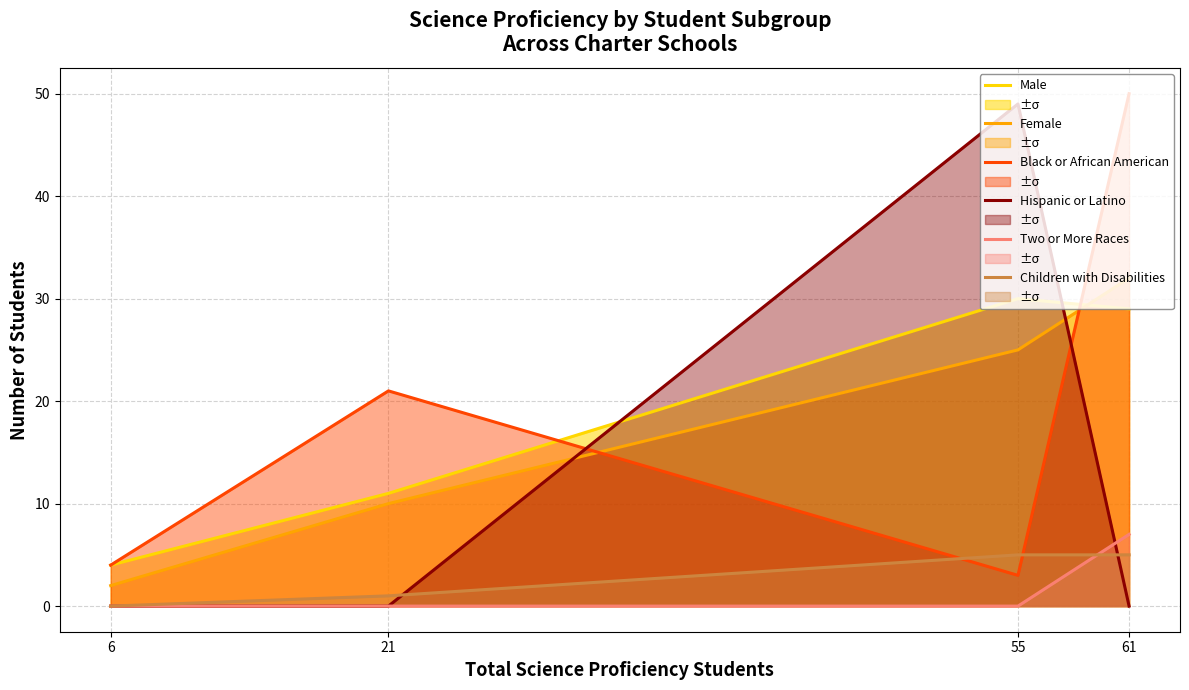

Which series has the largest total across all categories?

Black or African American